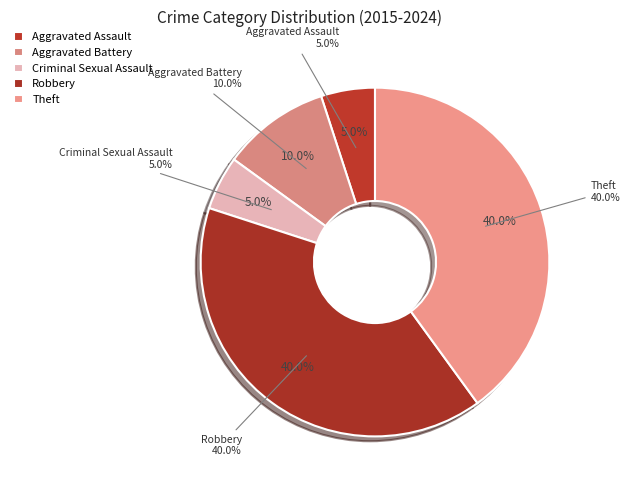

To the nearest percent, what is the difference between the largest and smallest slice percentages?

35%